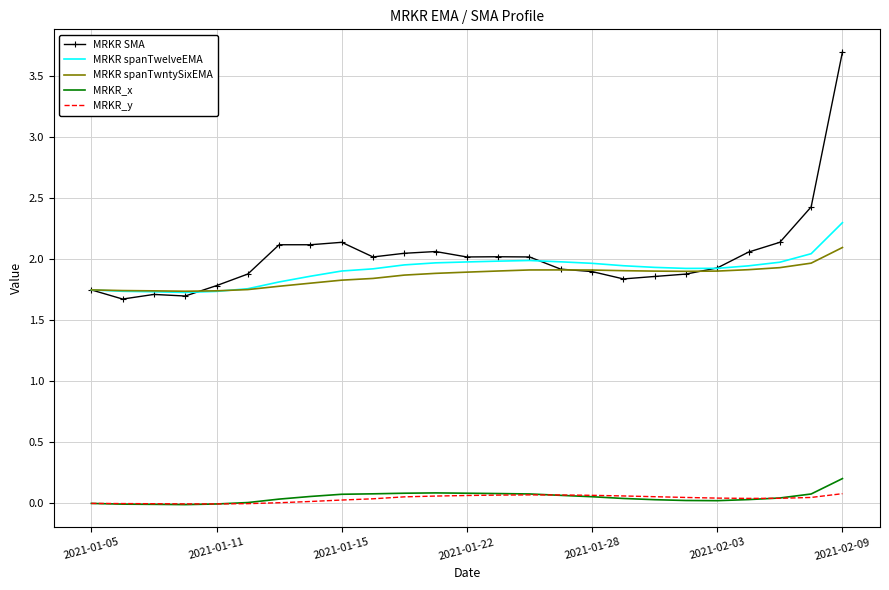

List the series in order of their peak value, lowest first.

MRKR_y, MRKR_x, MRKR spanTwntySixEMA, MRKR spanTwelveEMA, MRKR SMA